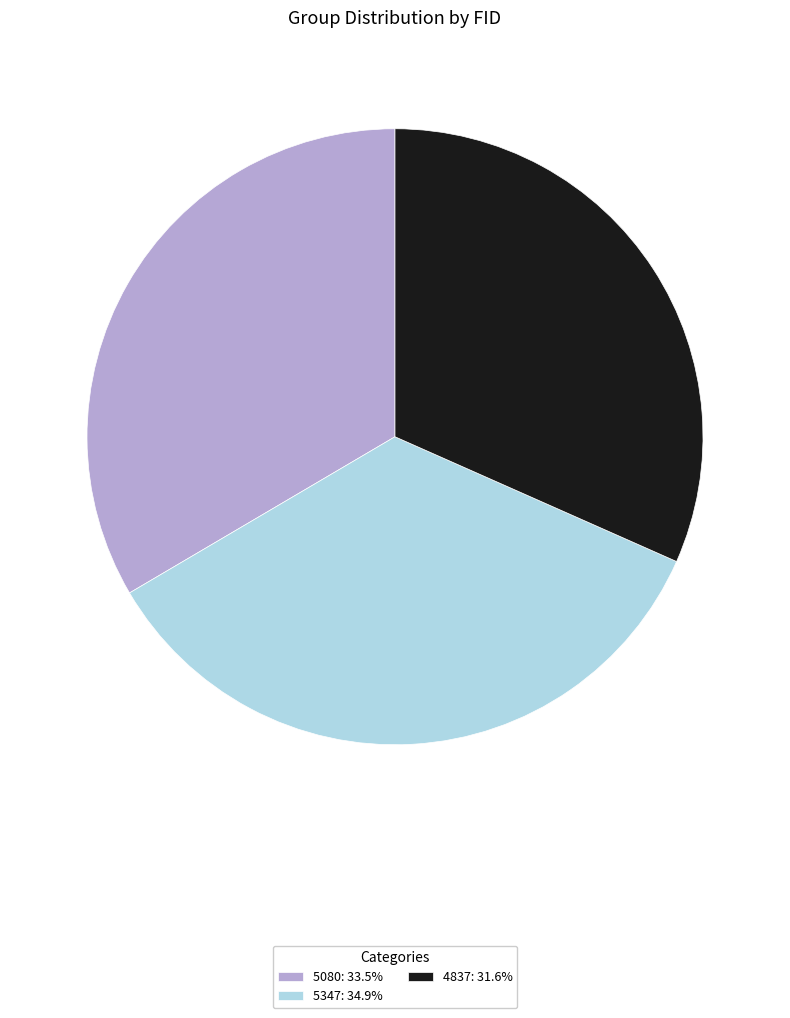

Is there any slice that represents more than half of the pie?

No